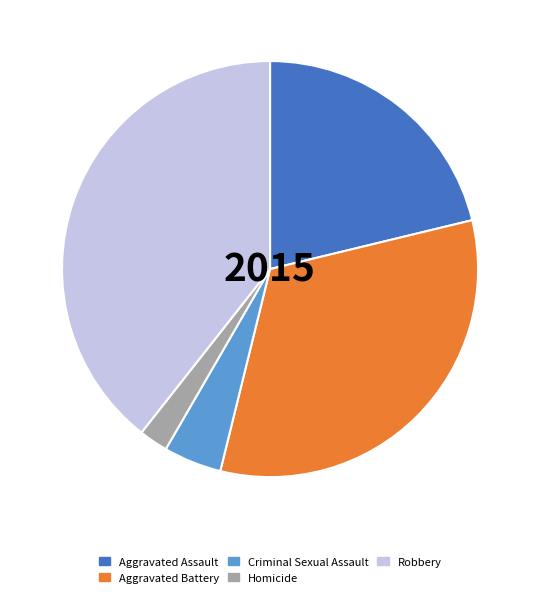

Does Criminal Sexual Assault represent more than half of the total?

No